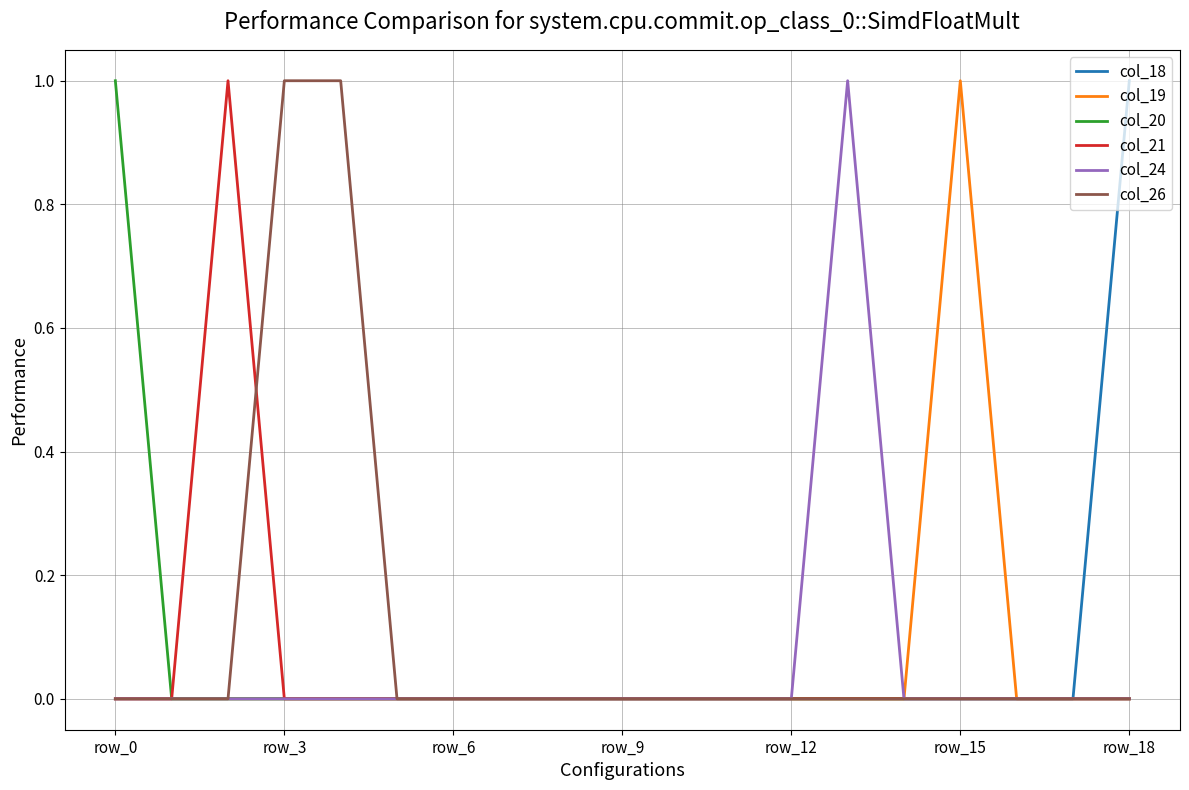

How many lines are shown in the chart?

6